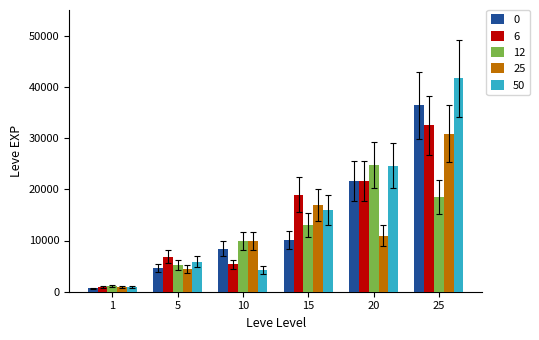

Count the number of categories in the chart.

6